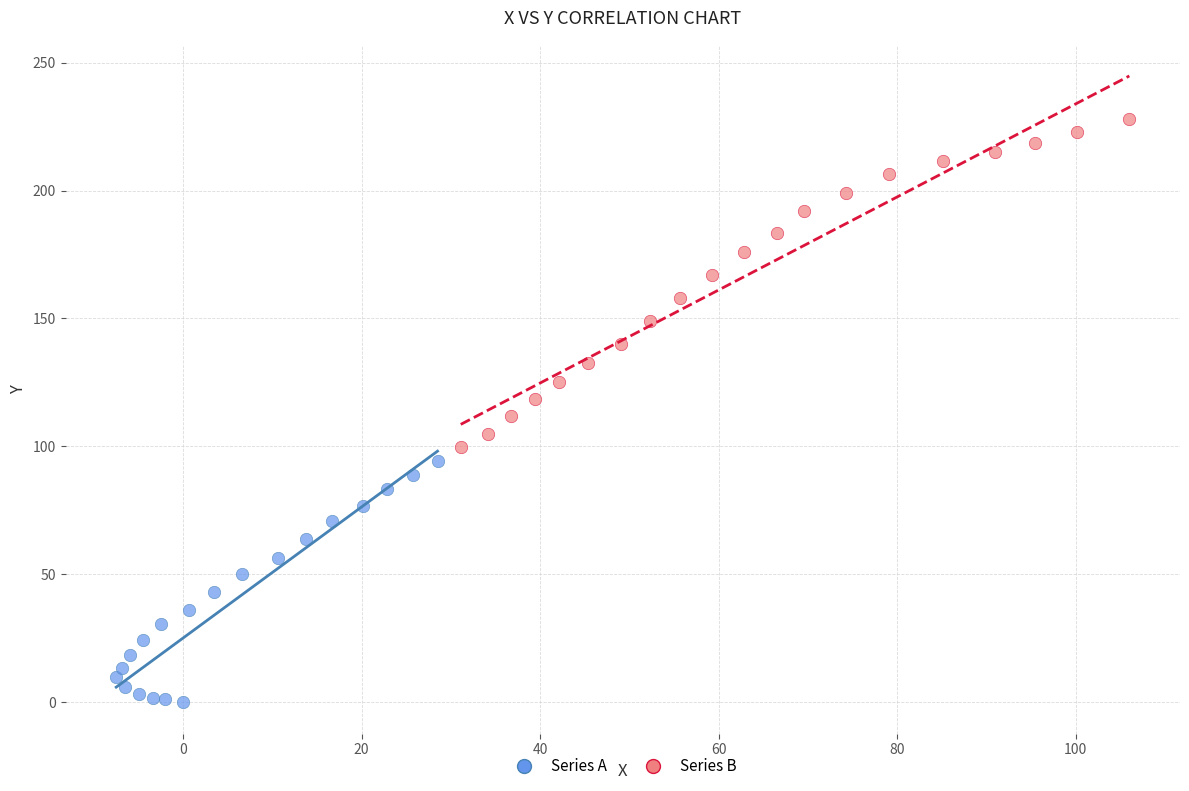

What are all the series names shown in the legend?

Series A, Series B